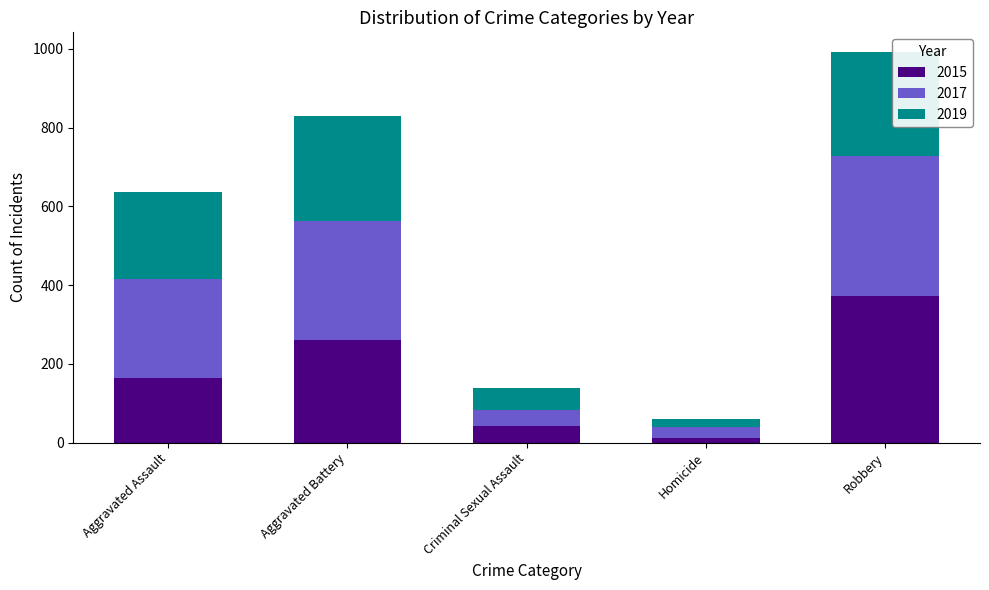

What are all the series names shown in the legend?

2015, 2017, 2019